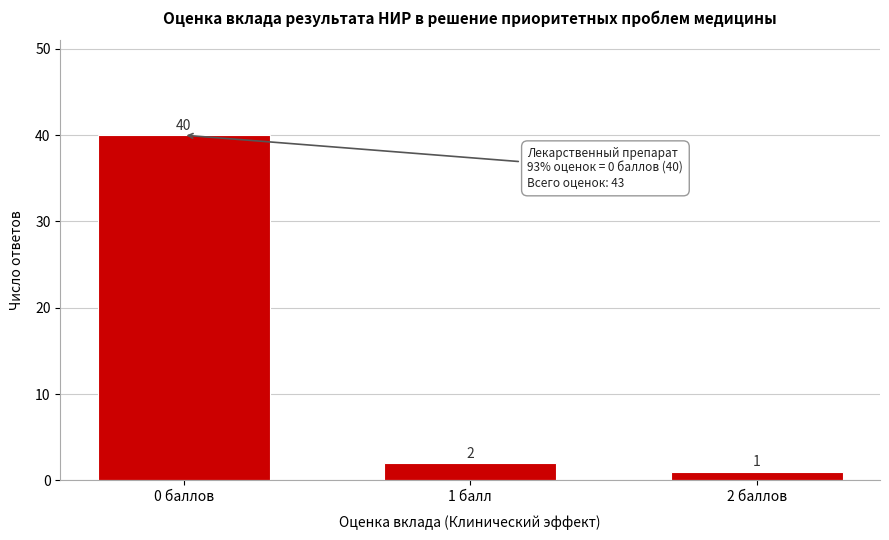

Reading left to right, what are all the values shown in this chart?

0 баллов=40	1 балл=2	2 баллов=1